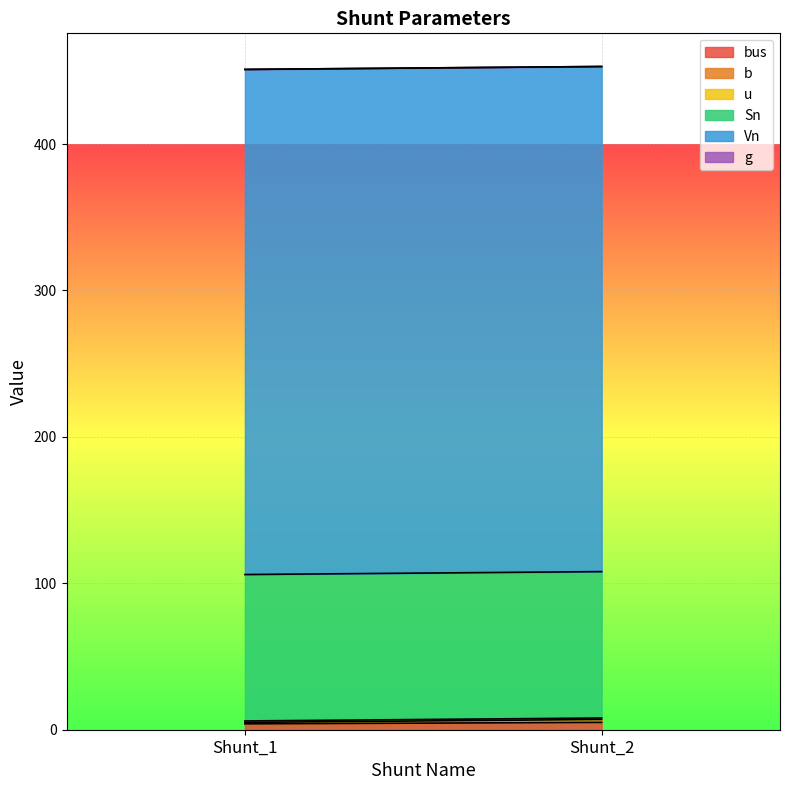

What is the average value of the Vn series?

345